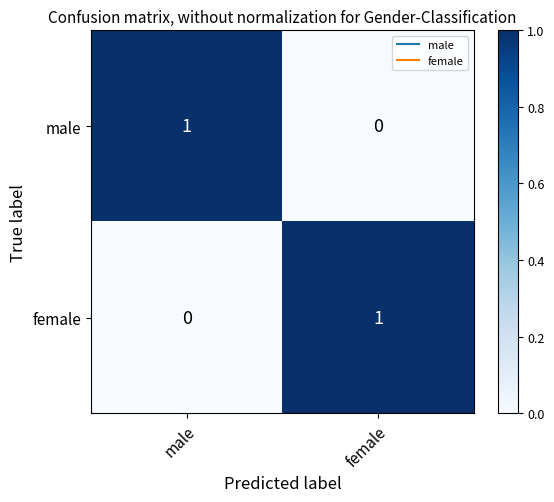

Which category has the highest value in the female series?

female